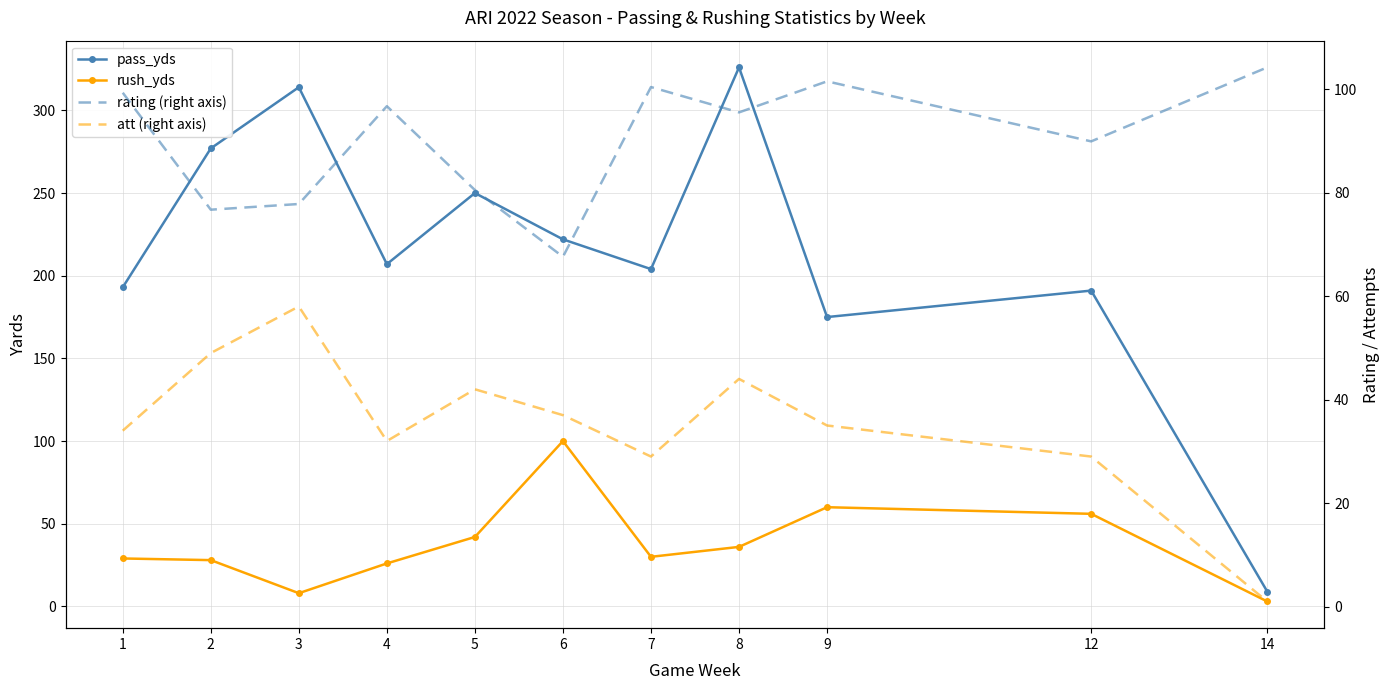

The value of att at 14 is 1.3. True or false?

False